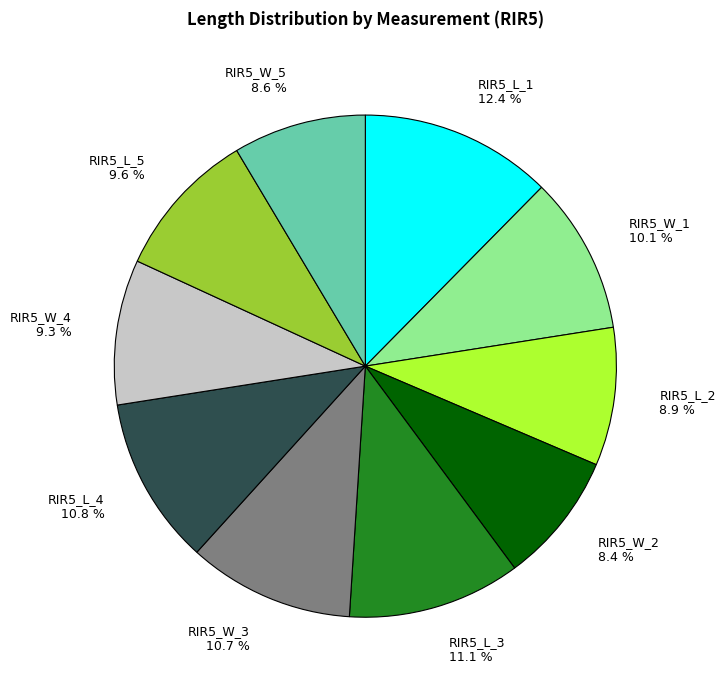

What percentage is NOT represented by RIR5_L_4?

89.2%